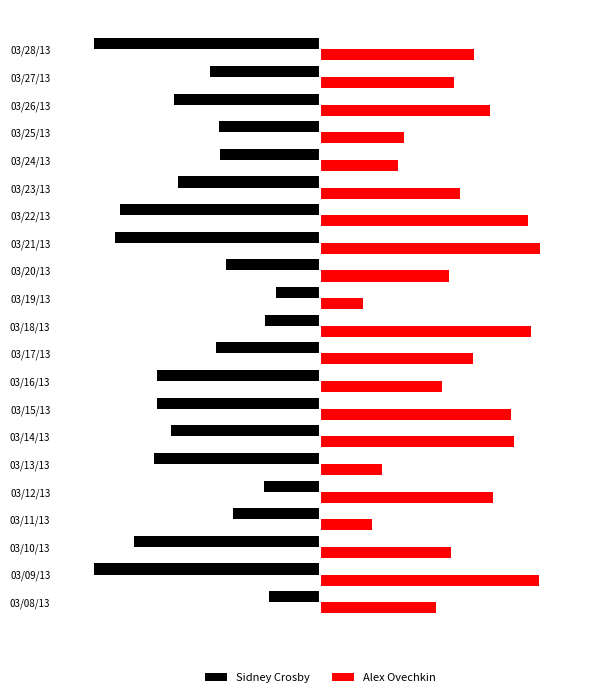

Which series has the largest range (max minus min)?

Sidney Crosby